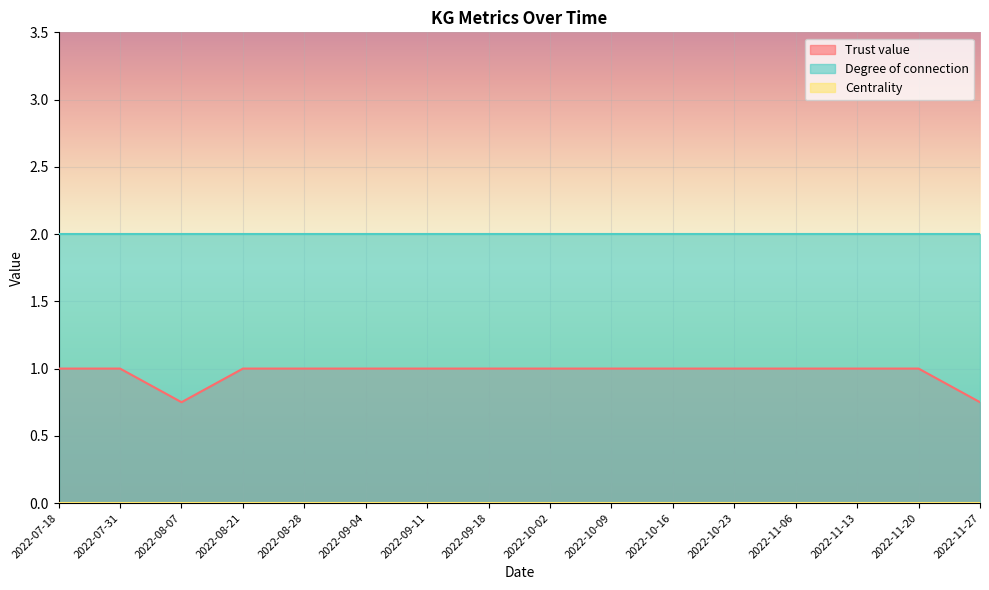

What is the sum of the Degree of connection values at 2022-07-18 and 2022-10-16?

4.0